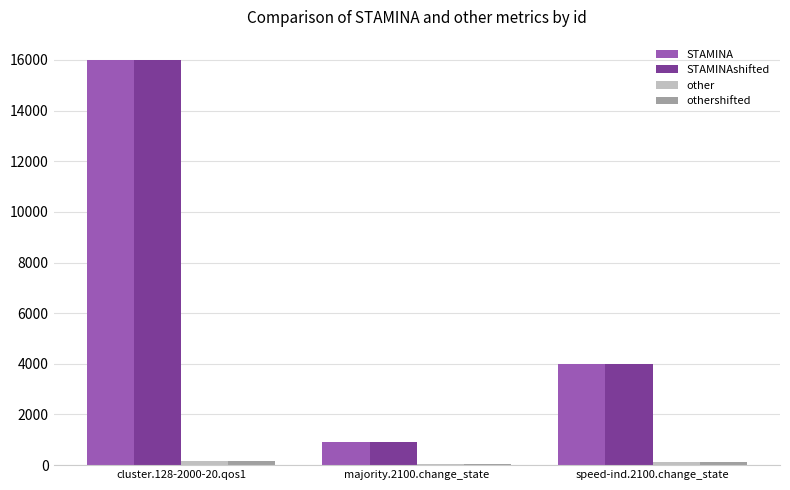

What is the sum of all other values?

337.7